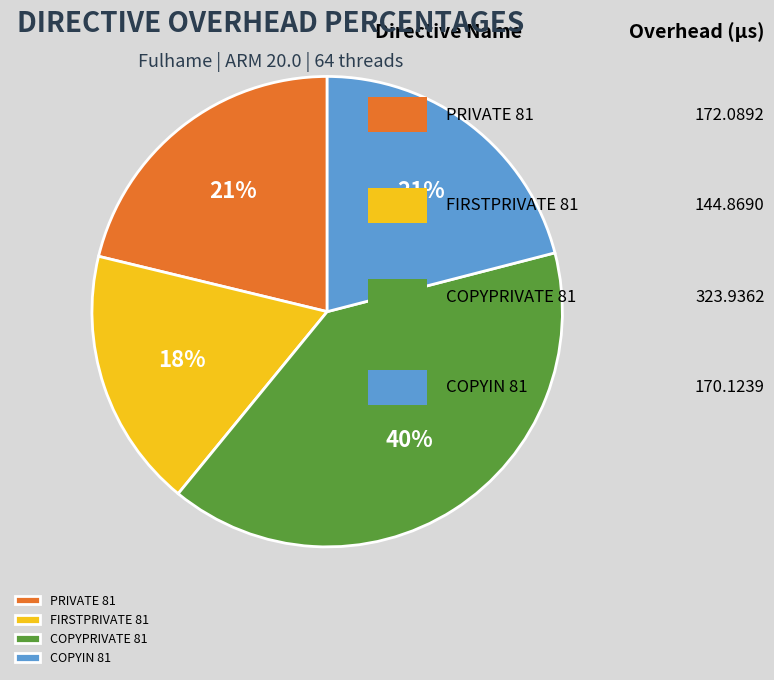

To the nearest percent, what portion does COPYIN 81 represent?

21%